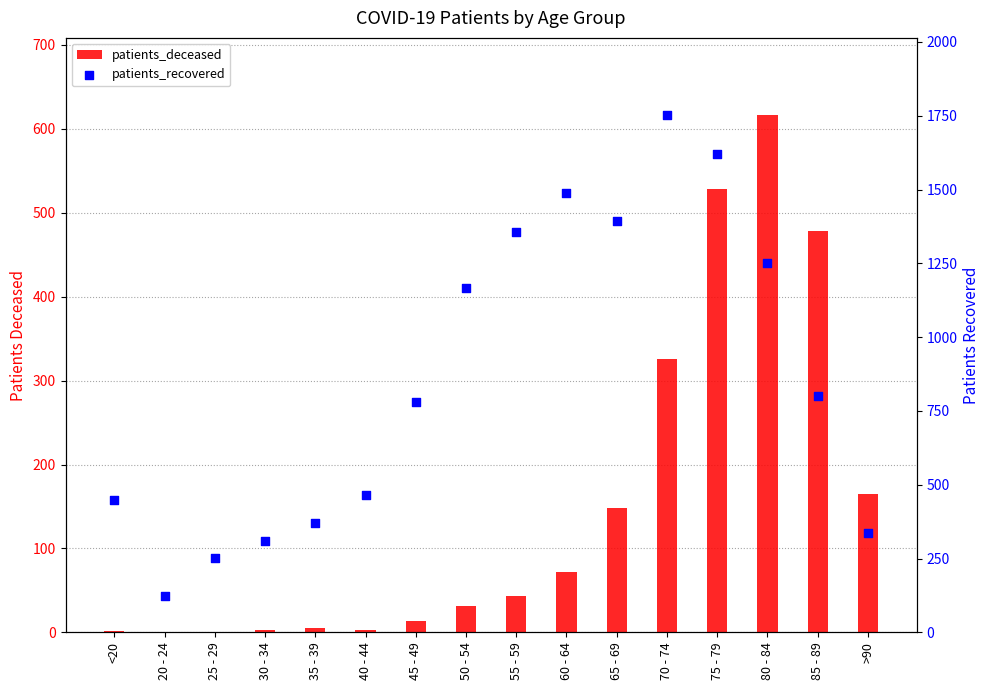

Is the value of patients_recovered at 75 - 79 greater than the value of patients_deceased at 30 - 34?

Yes